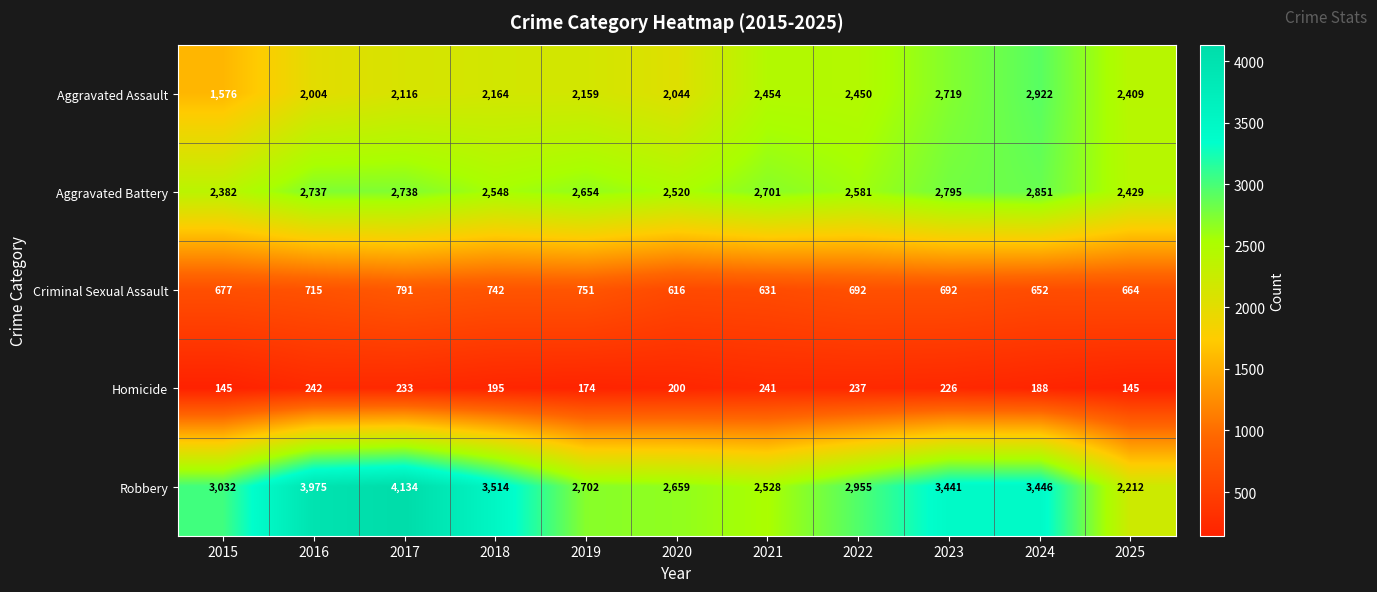

Rank the series at 2020 from lowest to highest value.

Homicide, Criminal Sexual Assault, Aggravated Assault, Aggravated Battery, Robbery